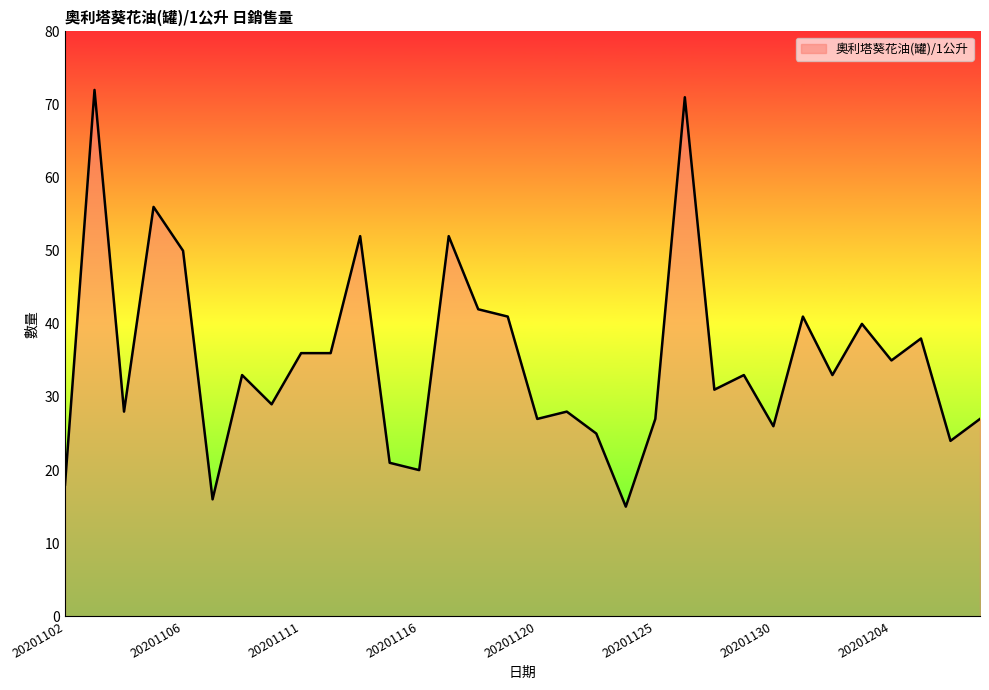

What is the maximum value shown in the chart?

72